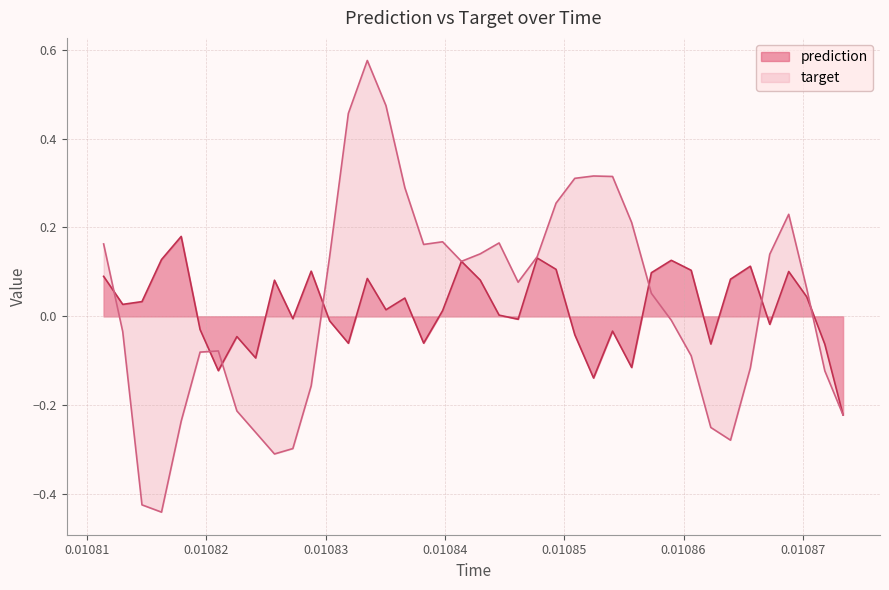

Rank the series by their maximum value, from highest to lowest.

target, prediction